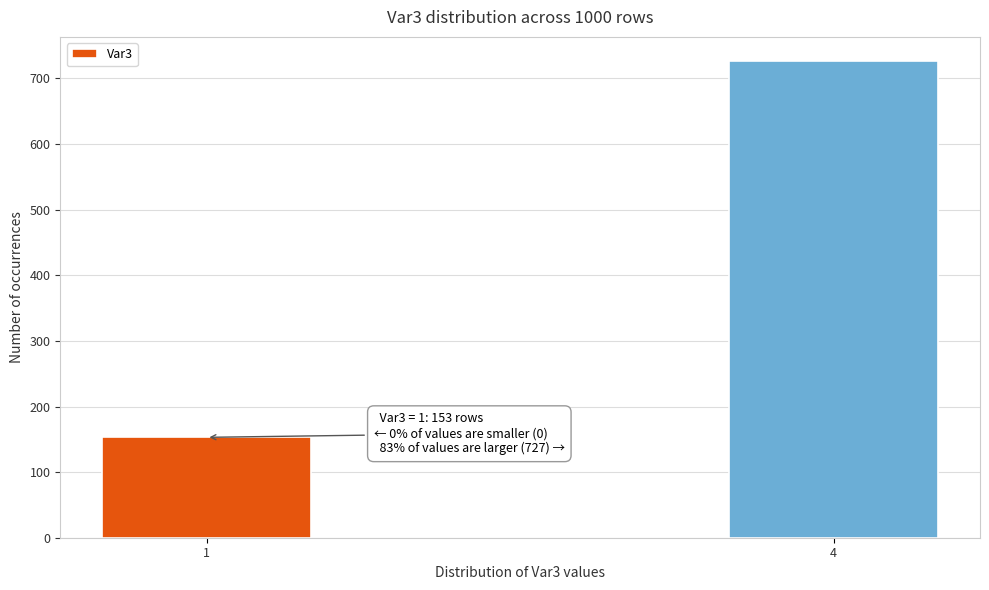

Reading left to right, list all the values displayed in this chart.

1=153	4=727